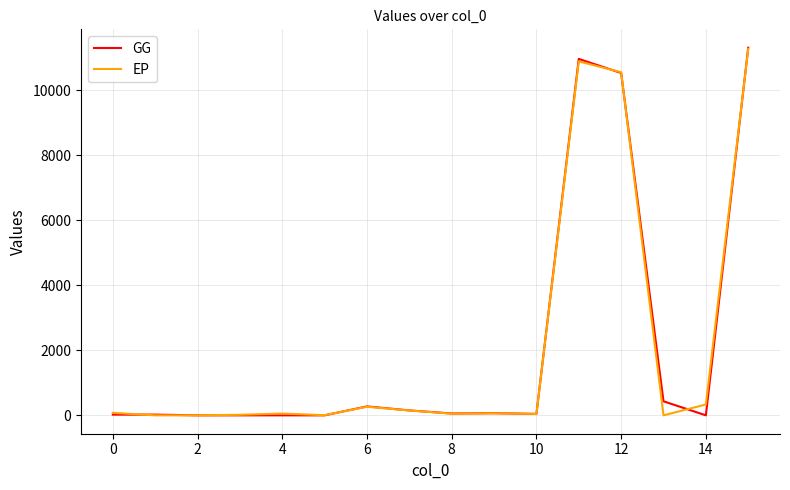

What is the difference between the maximum and minimum values in the GG series?

11303.6